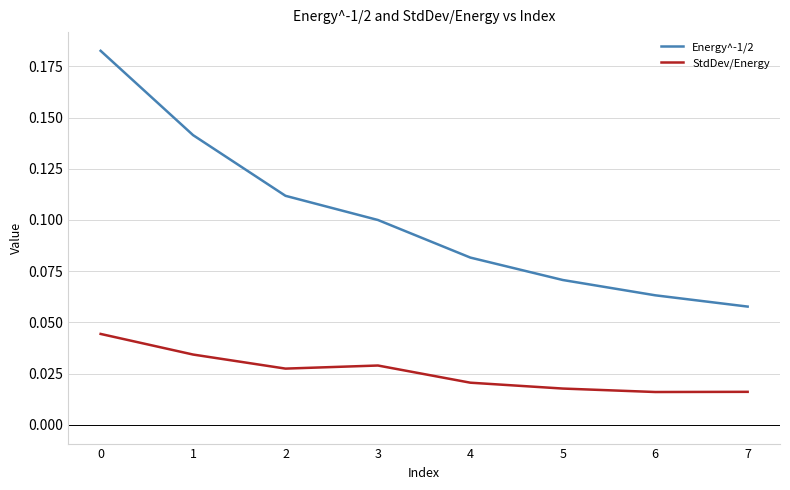

Rank the series by their maximum value, from lowest to highest.

StdDev/Energy, Energy^-1/2